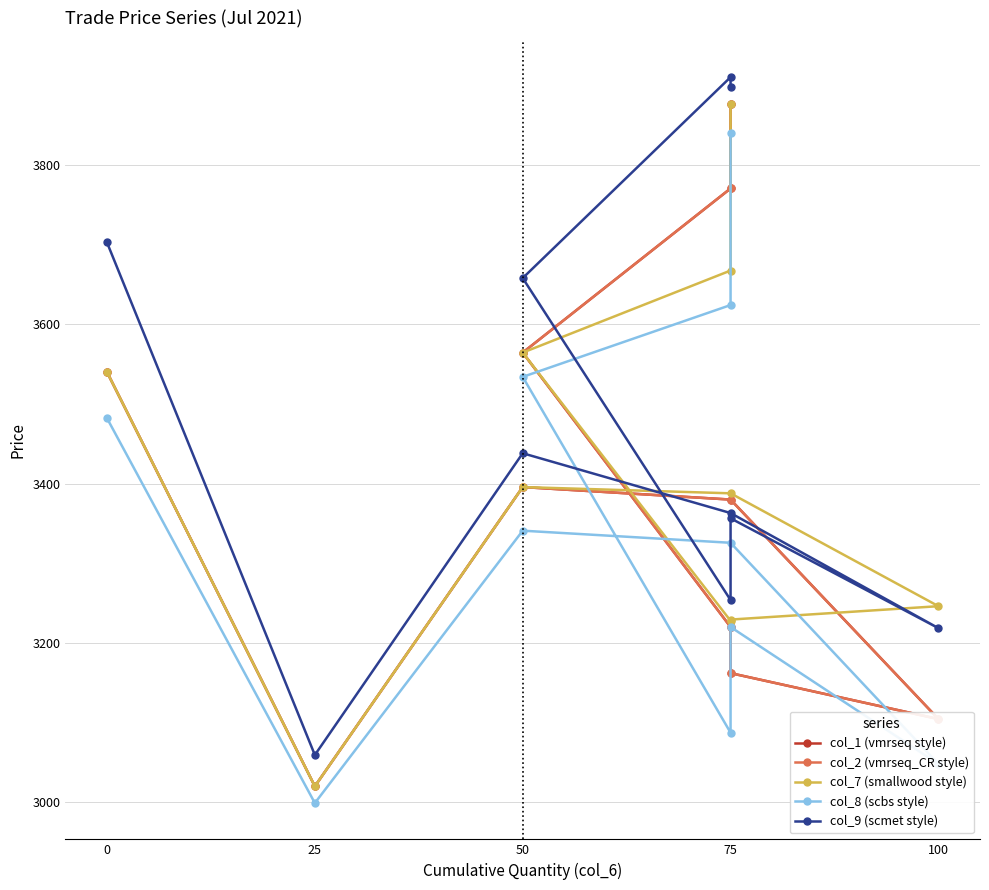

Does the chart display data point markers on the line(s)?

Yes